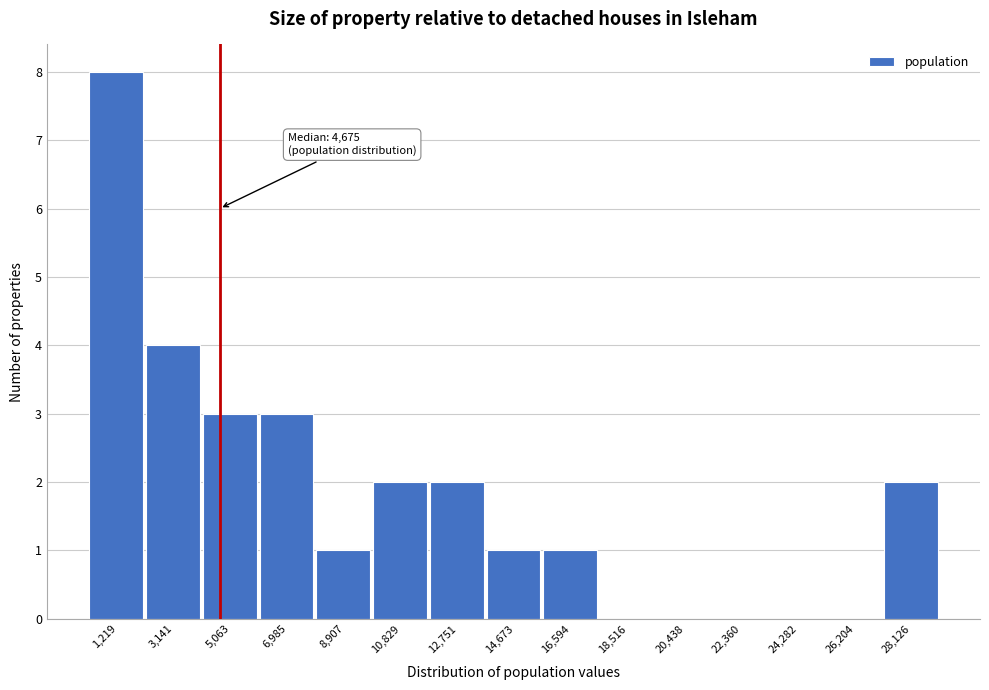

Which range on the x-axis has the tallest bar?

200 to 2200